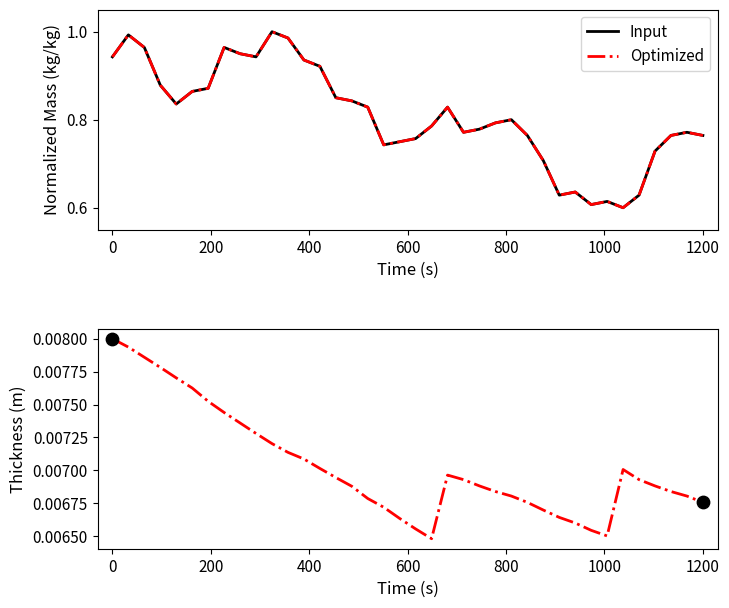

At how many categories does at least one series exceed 0?

38